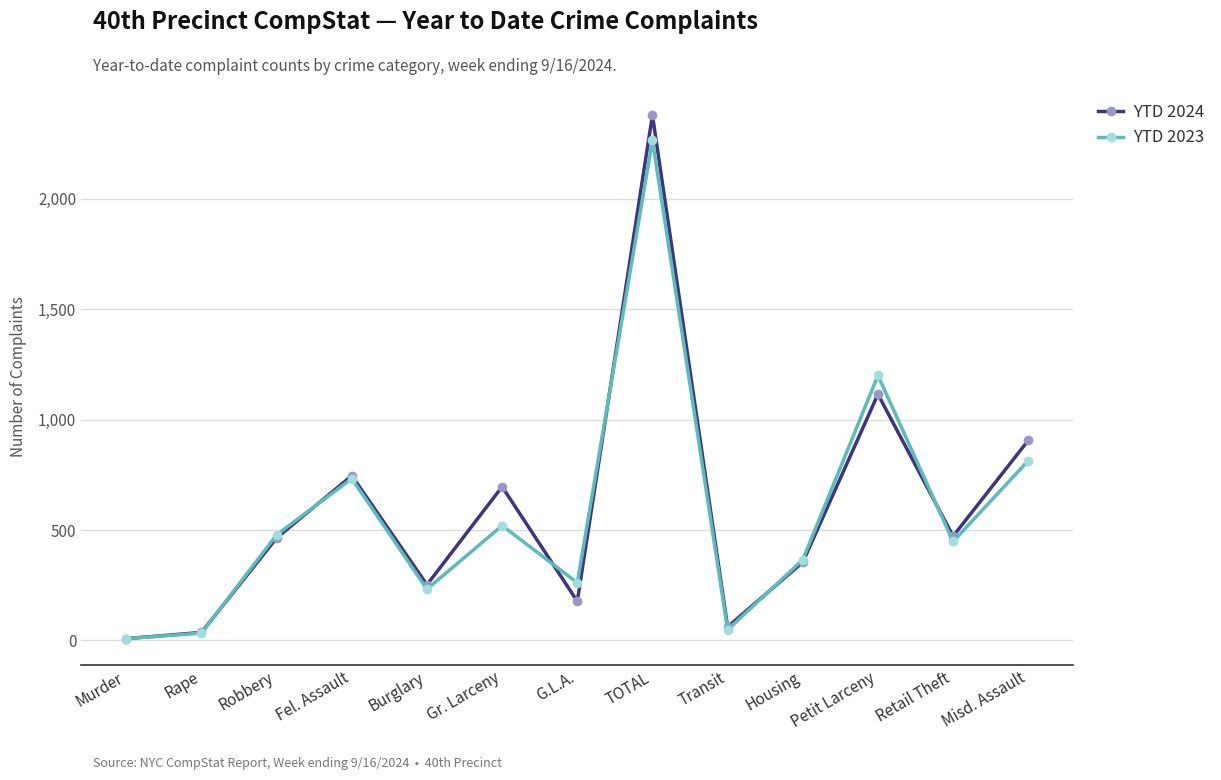

What is the spread (max minus min) of values at G.L.A.?

84